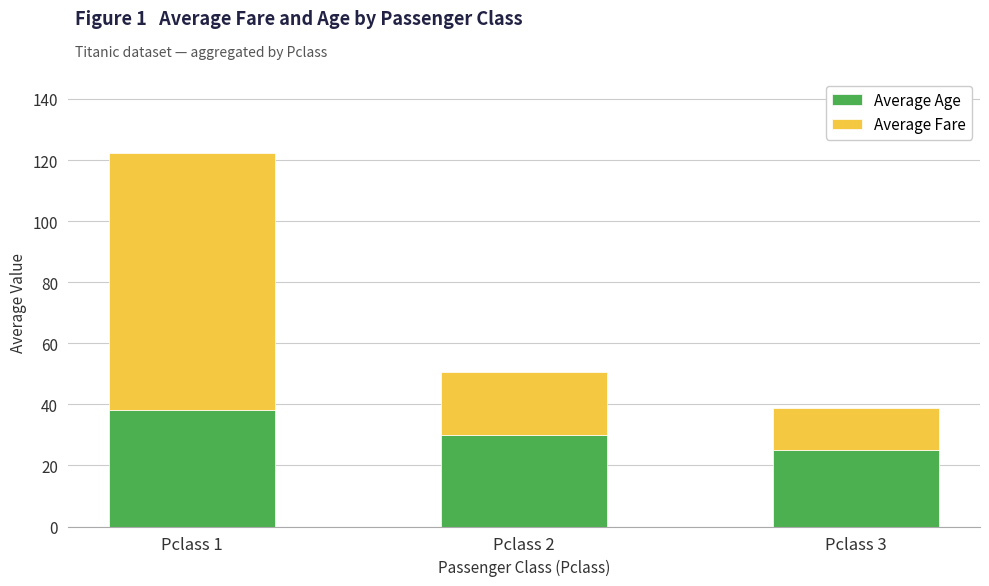

What is the value of the Average Age bar at the 2nd from the left?

29.9